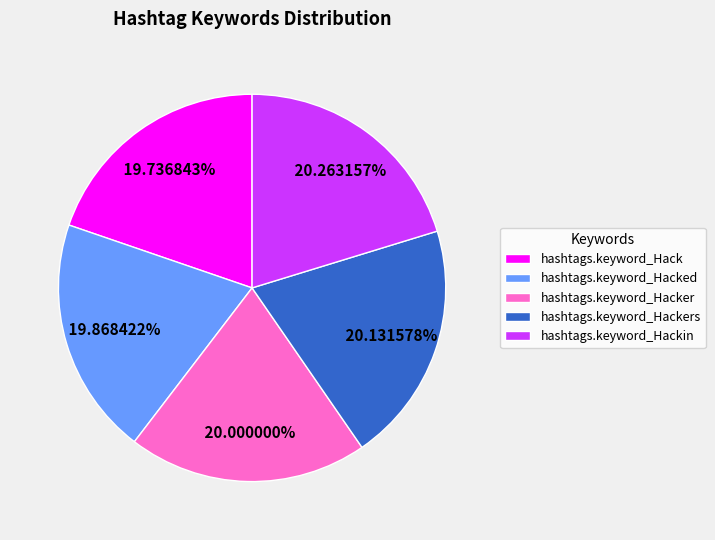

To the nearest percent, what is the average slice percentage?

20%